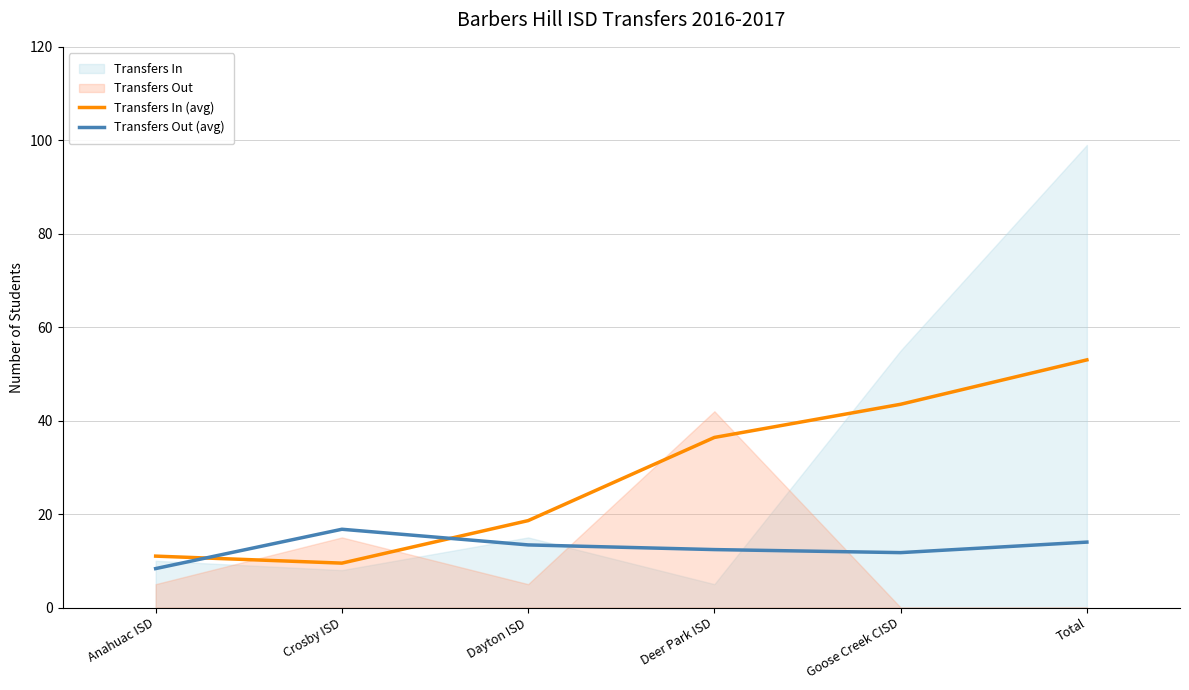

Between which two adjacent categories do Transfers In (avg) and Transfers Out (avg) first intersect?

Anahuac ISD and Crosby ISD